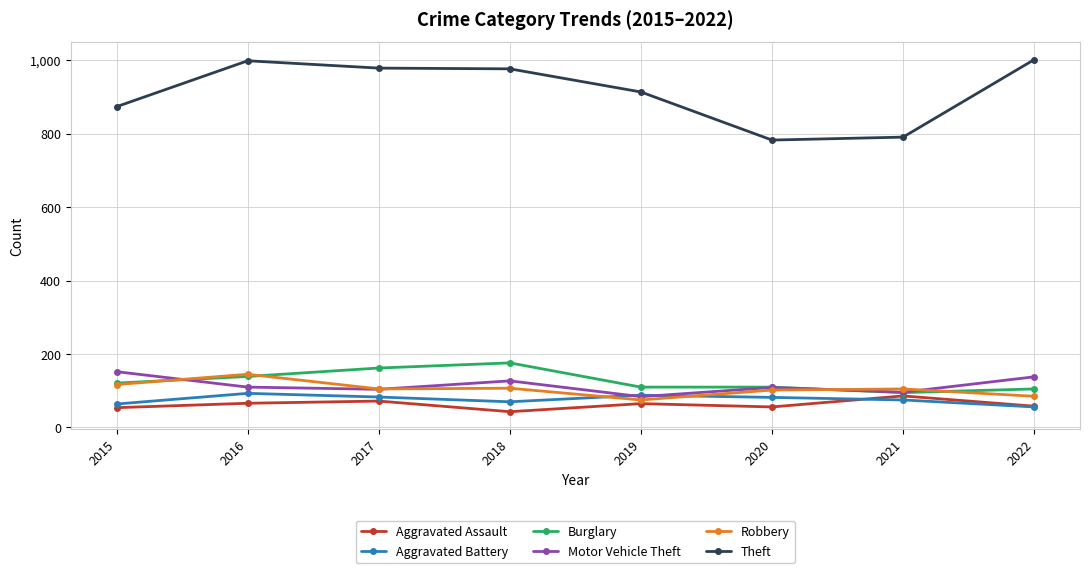

True or false: Aggravated Battery has more than 0 interior local peaks.

True